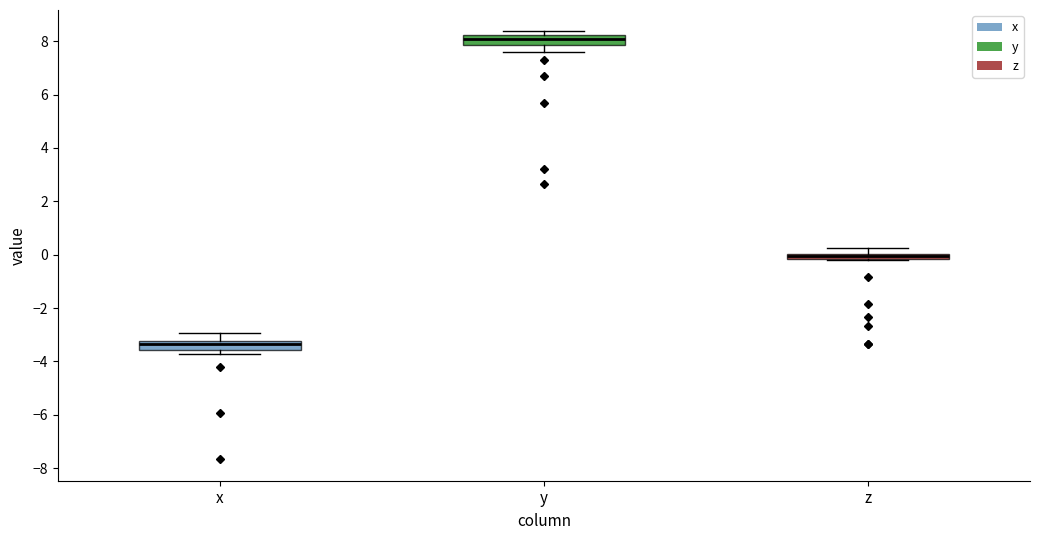

Which box's median line is the lowest?

x